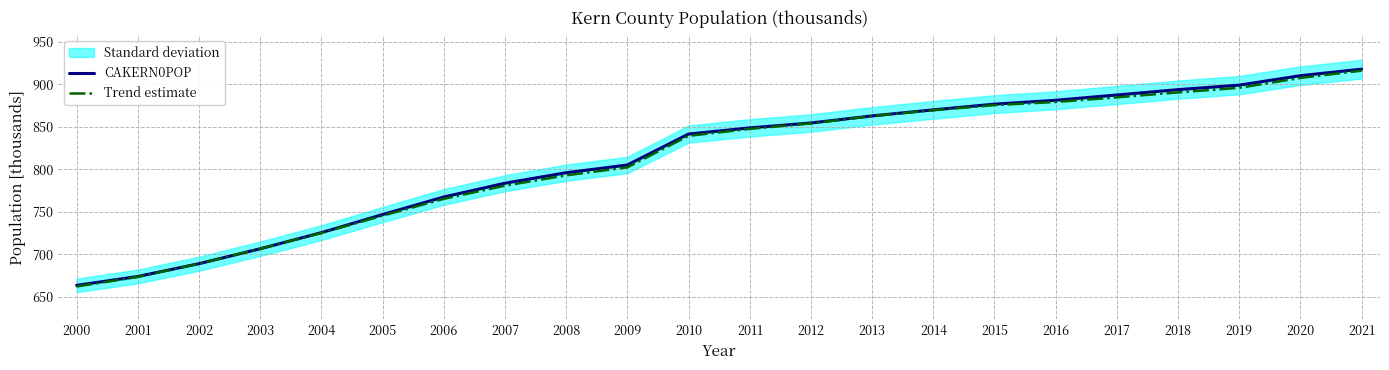

True or false: Trend estimate has more than 2 interior local peaks.

False